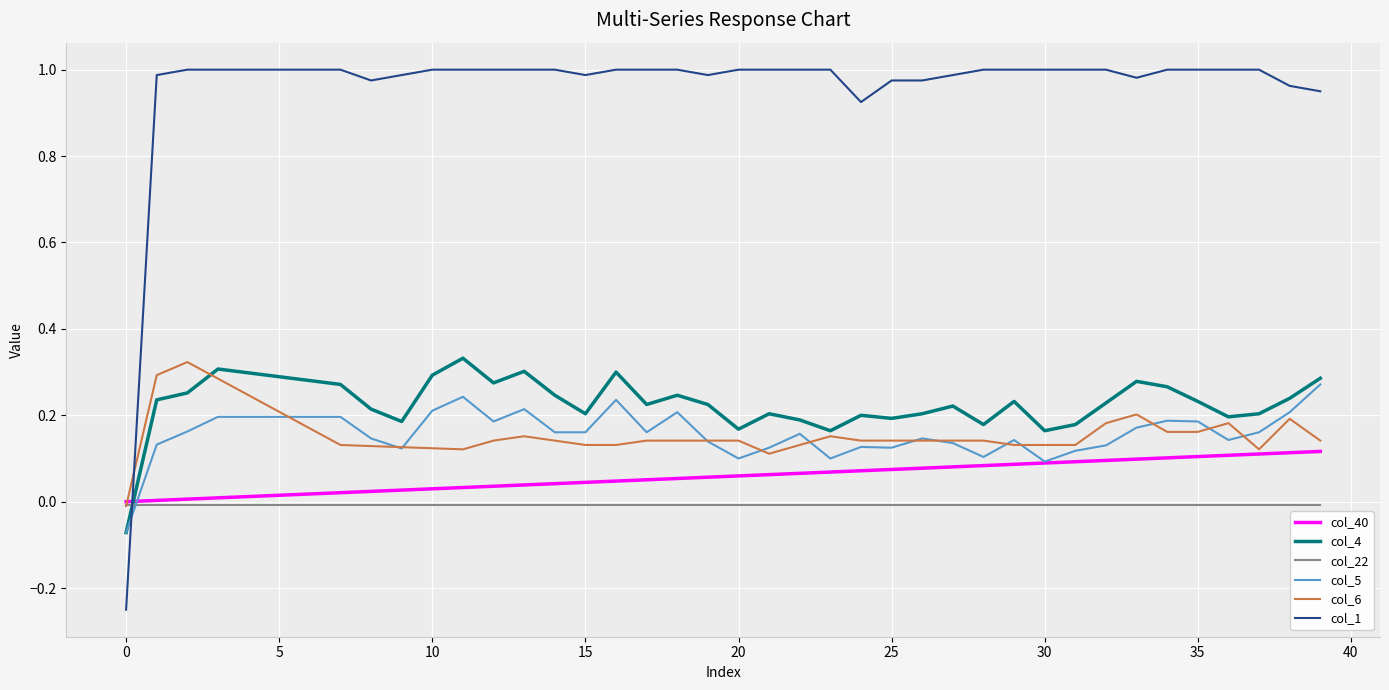

After their last crossing, which series has the higher values: col_1 or col_5?

col_1